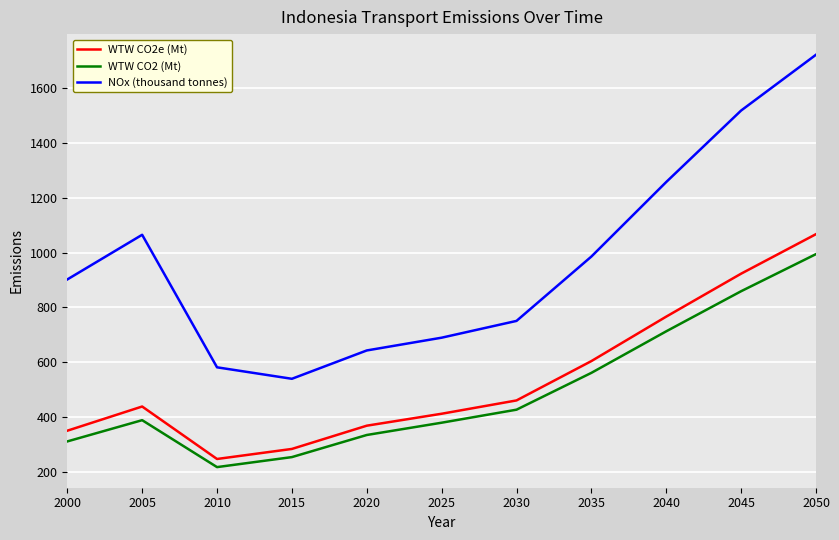

What is the maximum value for WTW CO2 (Mt)?

994.4